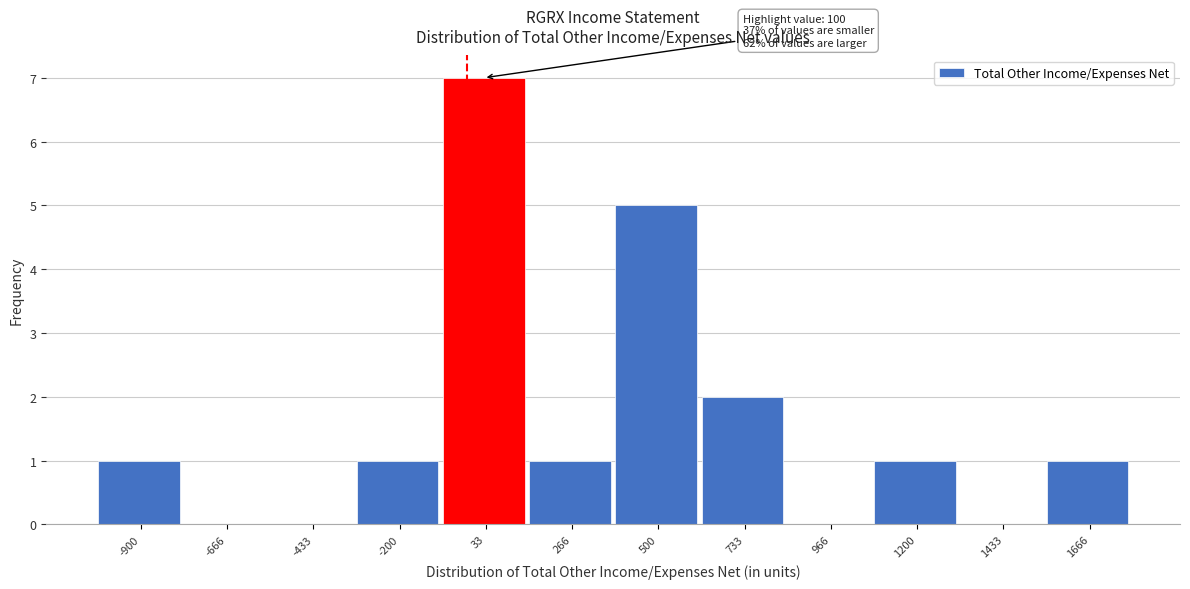

Reading right to left, what are all the values shown in this chart?

1666=1	1433=0	1200=1	966=0	733=2	500=5	266=1	33=7	-200=1	-433=0	-666=0	-900=1